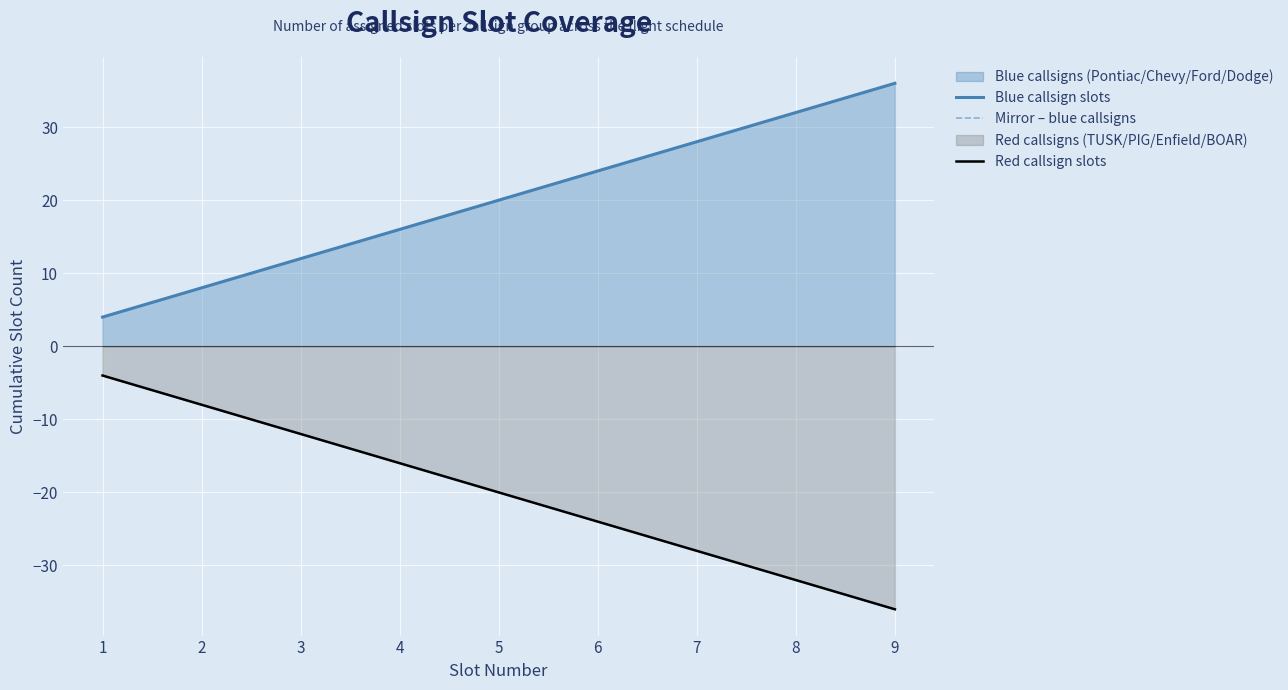

Rank the series at 5 from lowest to highest value.

Mirror – blue callsigns, Red callsign slots, Blue callsign slots